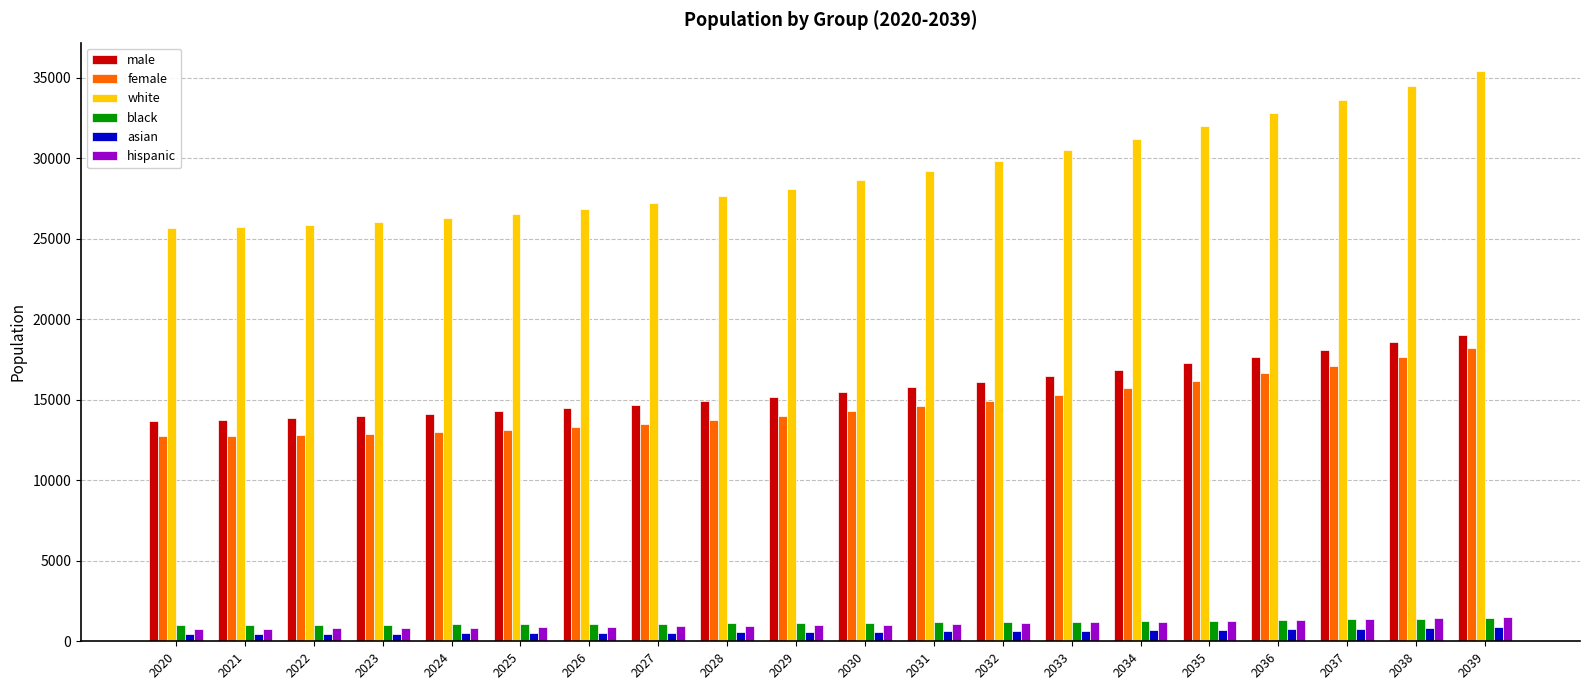

How many values in the hispanic series exceed 1037?

10